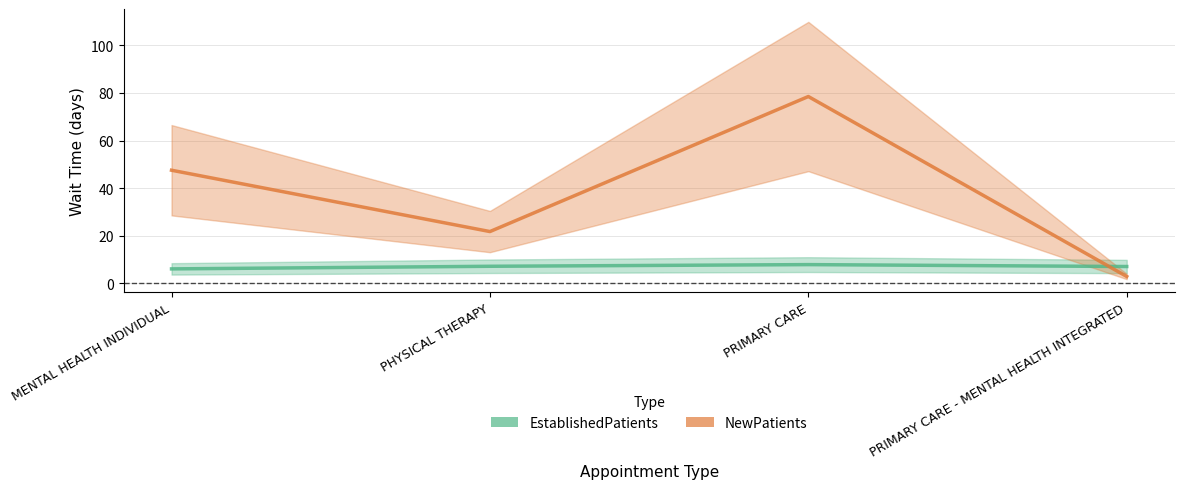

What is the label of the 1st point from the right?

PRIMARY CARE - MENTAL HEALTH INTEGRATED